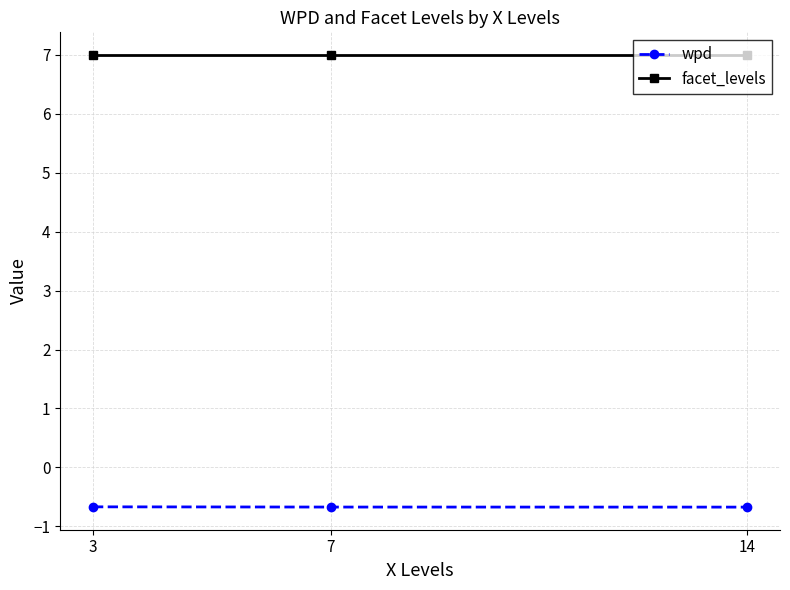

Reading right to left, list all the values displayed in this chart.

wpd: 14=-0.7	7=-0.7	3=-0.7
facet_levels: 14=7.0	7=7.0	3=7.0